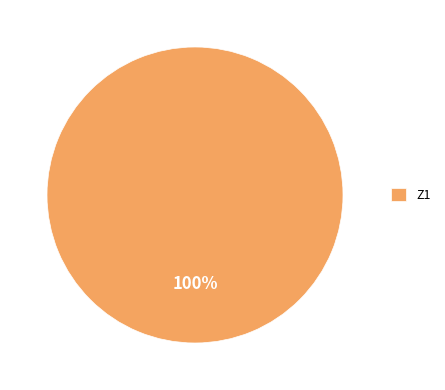

True or false: Z1 accounts for 100% of the total.

True